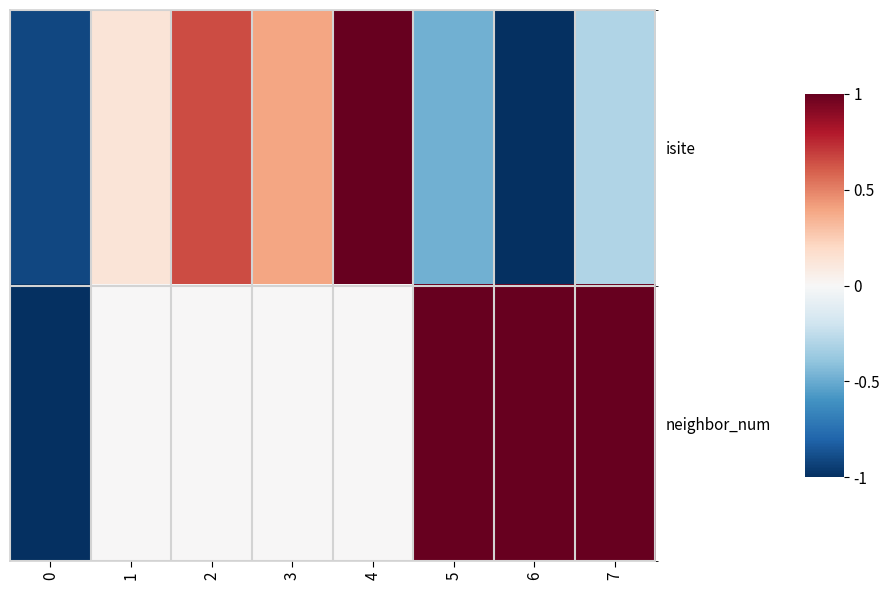

What is the spread (max minus min) of values at 1?

0.1